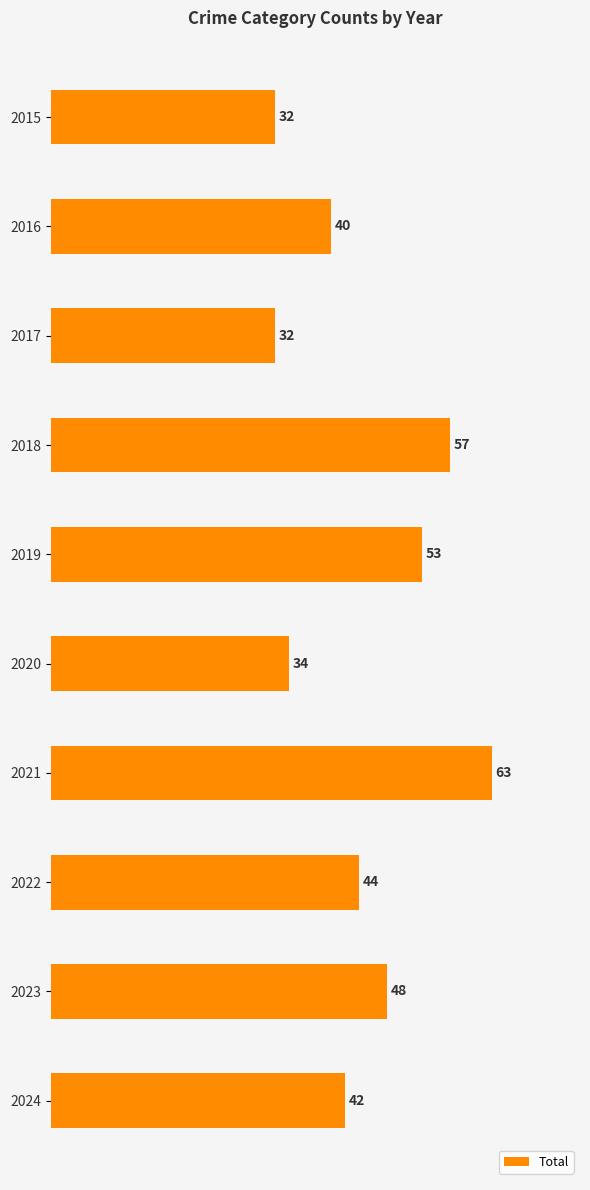

Is it true that the value at 2016 is 21?

False